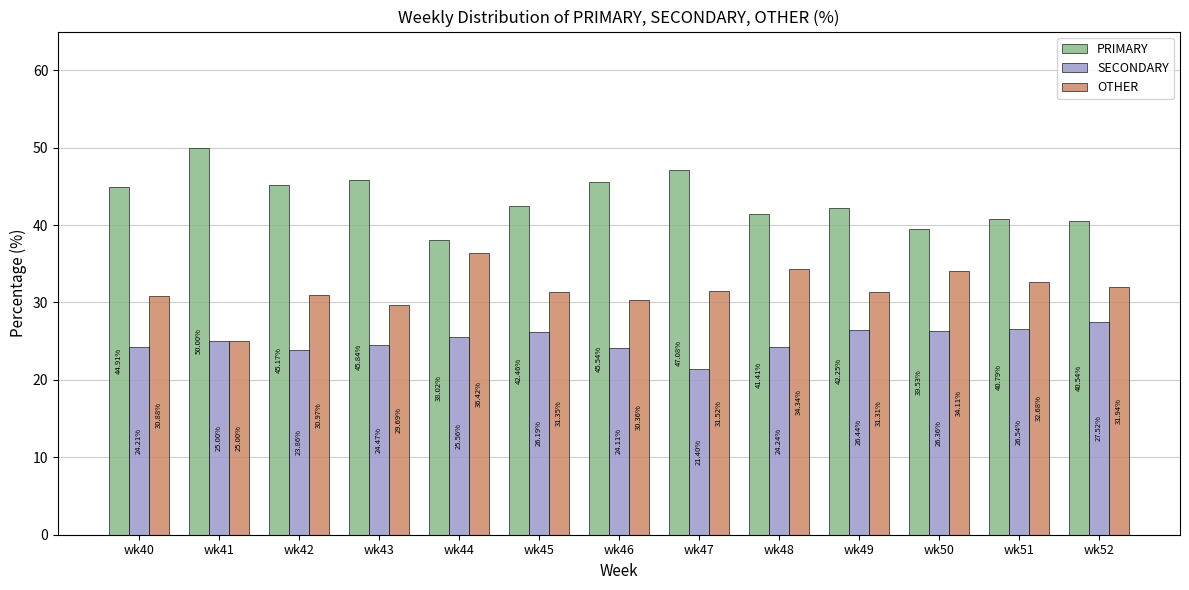

Rank the series at wk46 from lowest to highest value.

SECONDARY, OTHER, PRIMARY